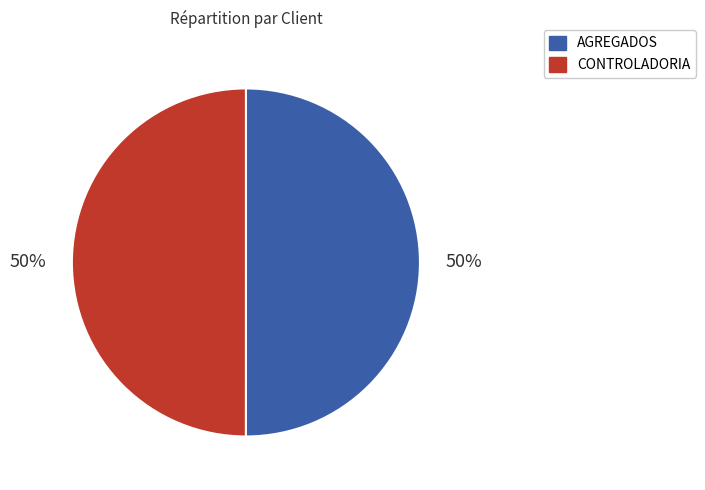

What is the ratio of the value at CONTROLADORIA to the value at AGREGADOS?

1.0